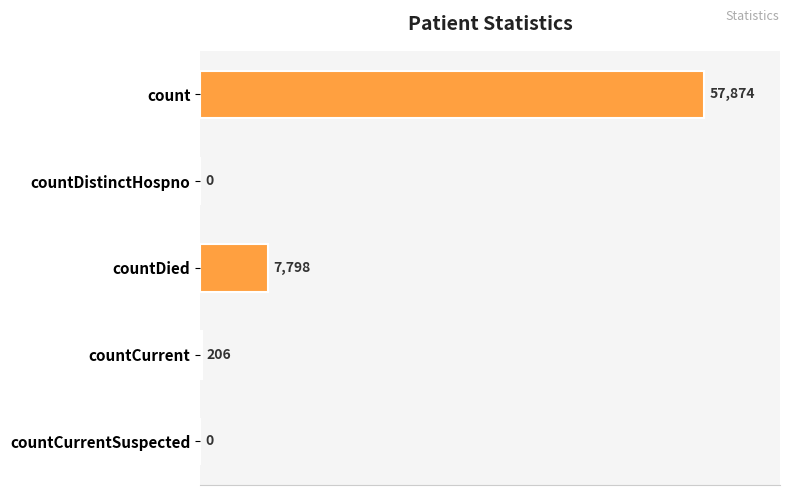

At which label is the value closest to 28937?

countDied